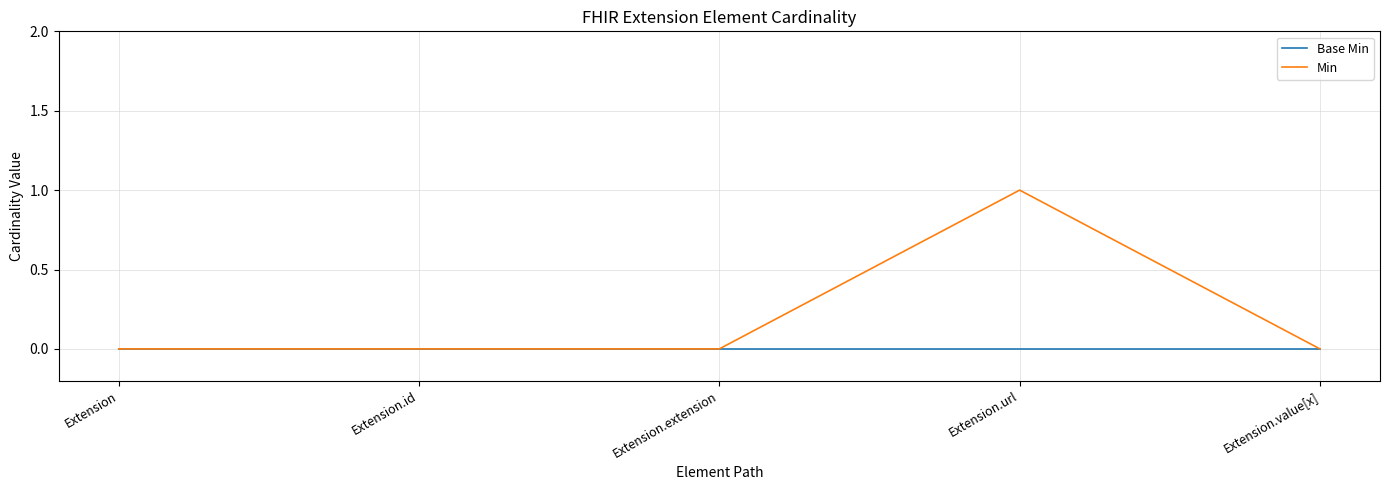

At which category is the sum across all series the highest?

Extension.url